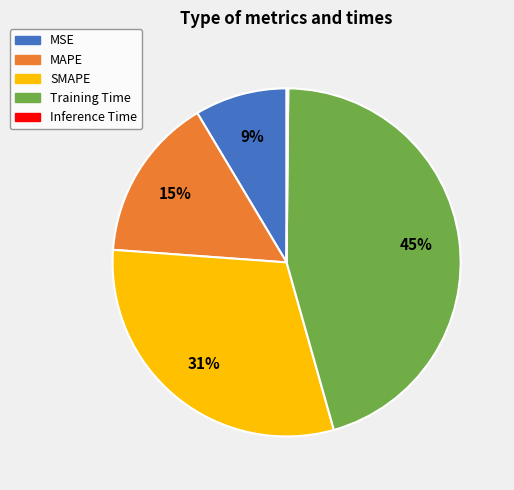

To the nearest percent, what is the difference between the largest and smallest slice percentages?

45%